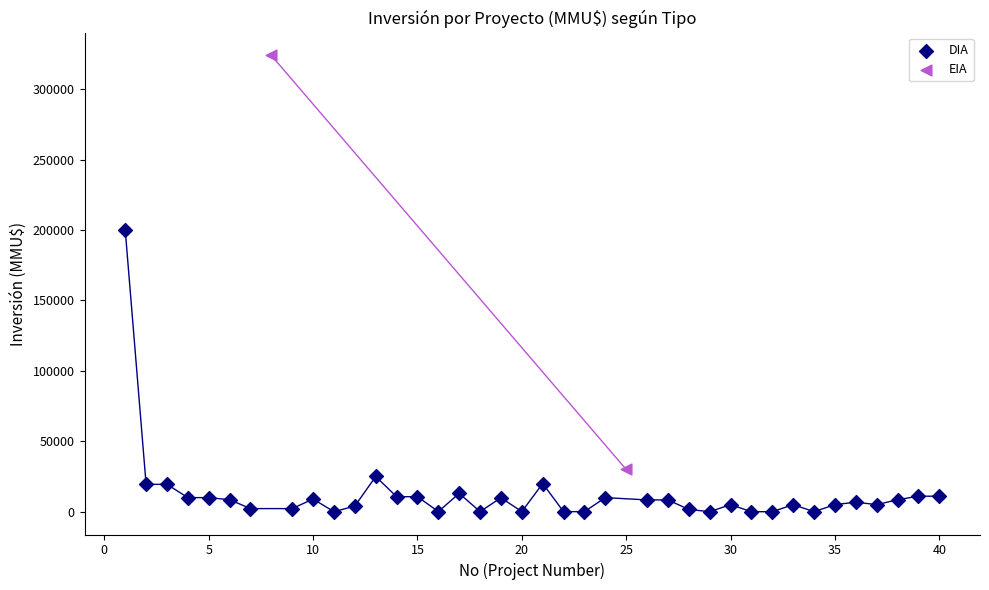

What are all the series names shown in the legend?

DIA, EIA